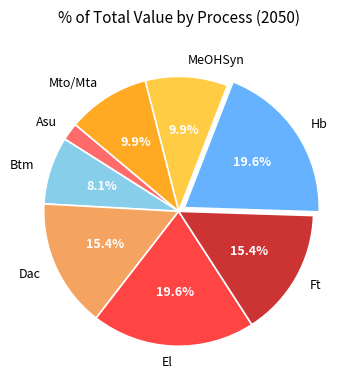

Which has a higher value, El or MeOHSyn?

El